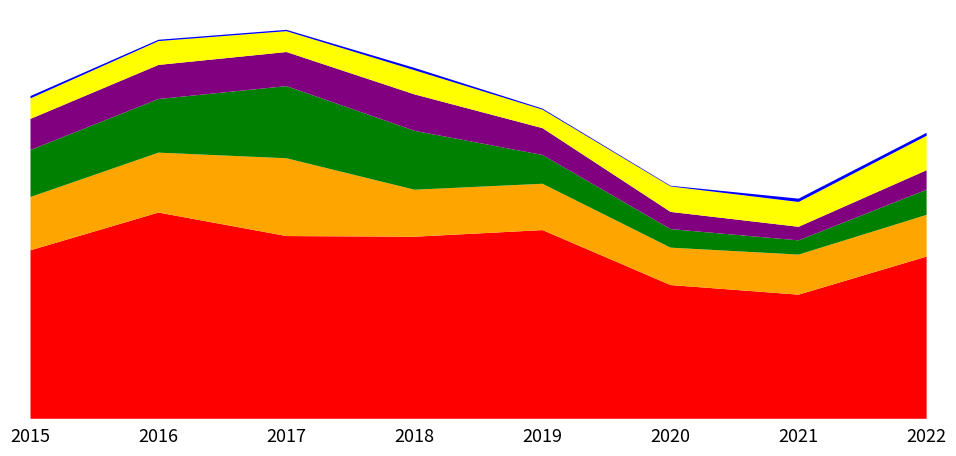

True or false: Theft and Robbery intersect in this chart.

False